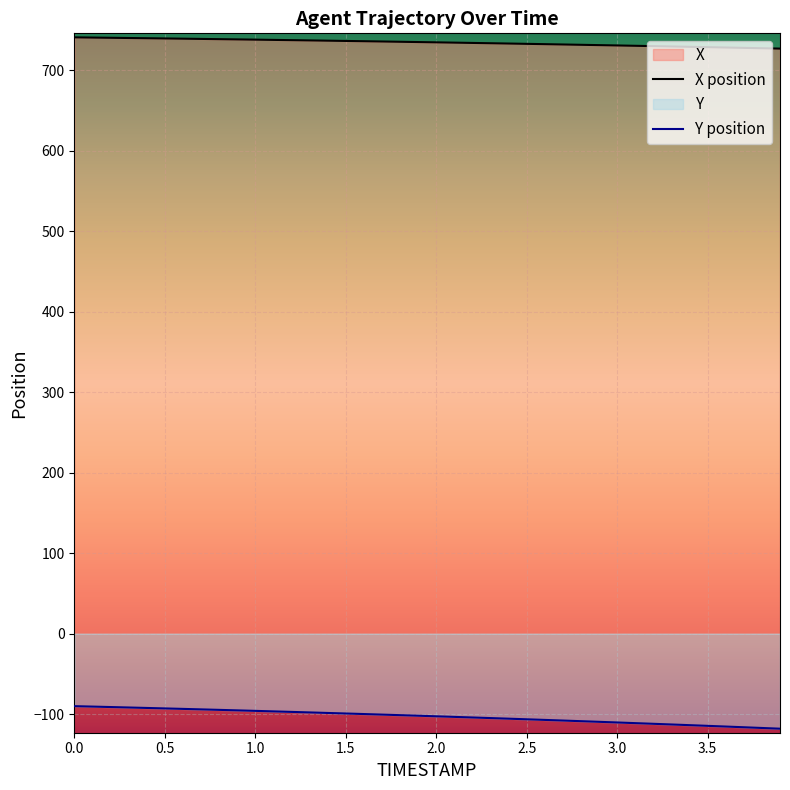

What is the maximum value for Y position?

-90.0